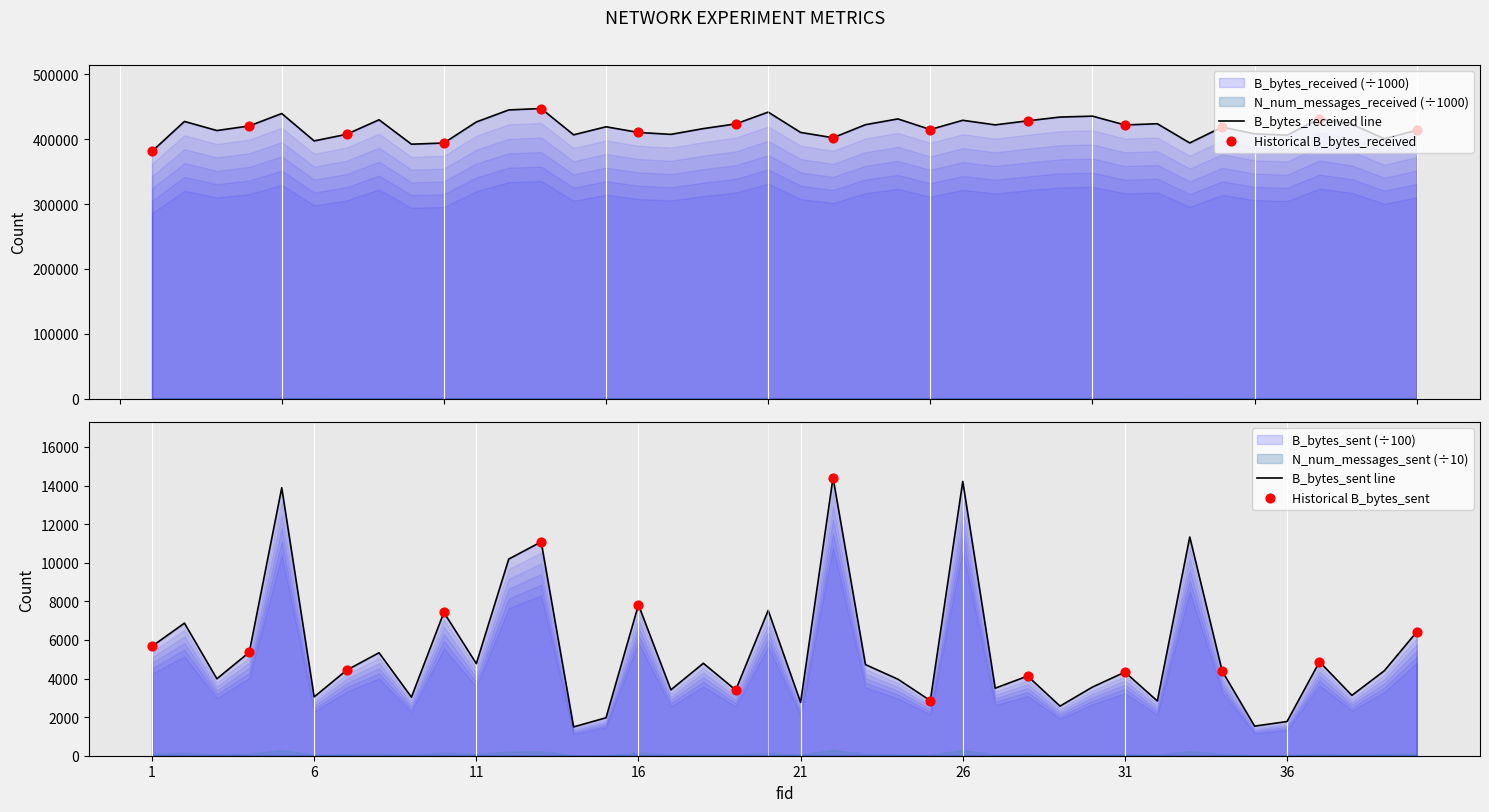

At how many categories does at least one series exceed 28904?

40